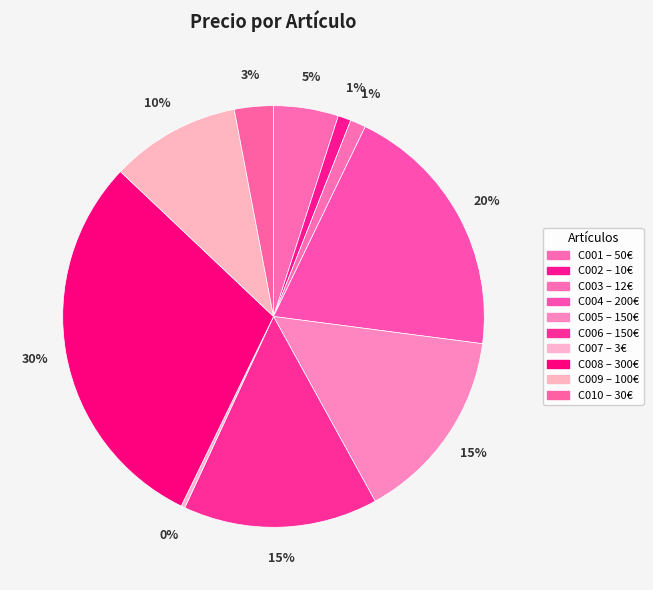

What is the largest slice in the pie chart?

C008
PROCESADOR